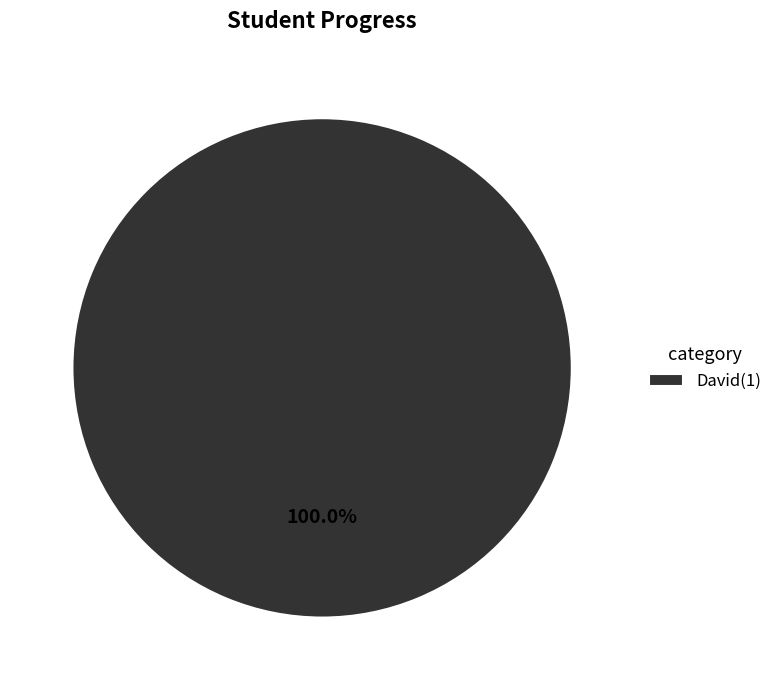

Rank the categories by value from highest to lowest.

David(1)